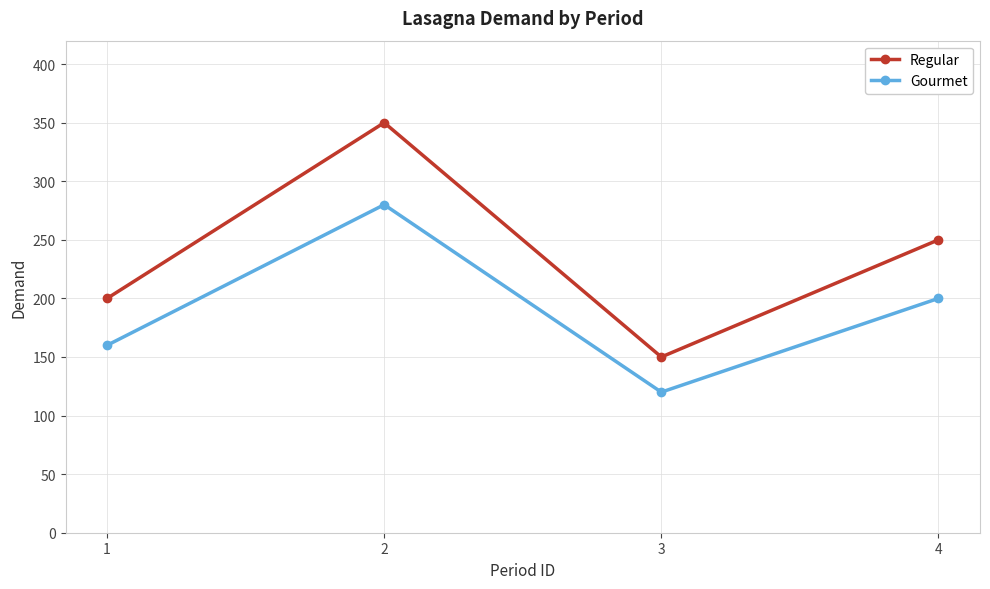

List the labels in order of Regular value, largest first.

2, 4, 1, 3